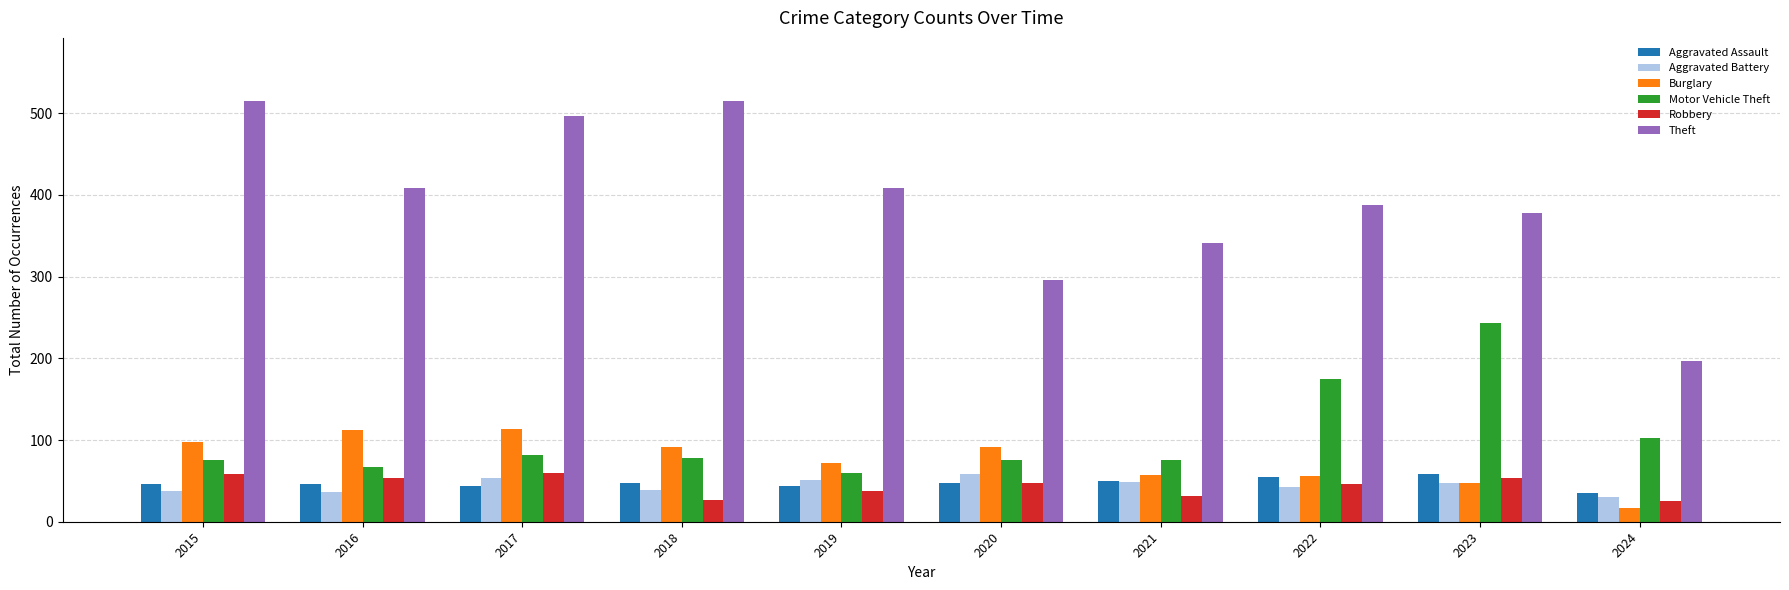

What is the value of the Theft bar at the 6th from the left?

296